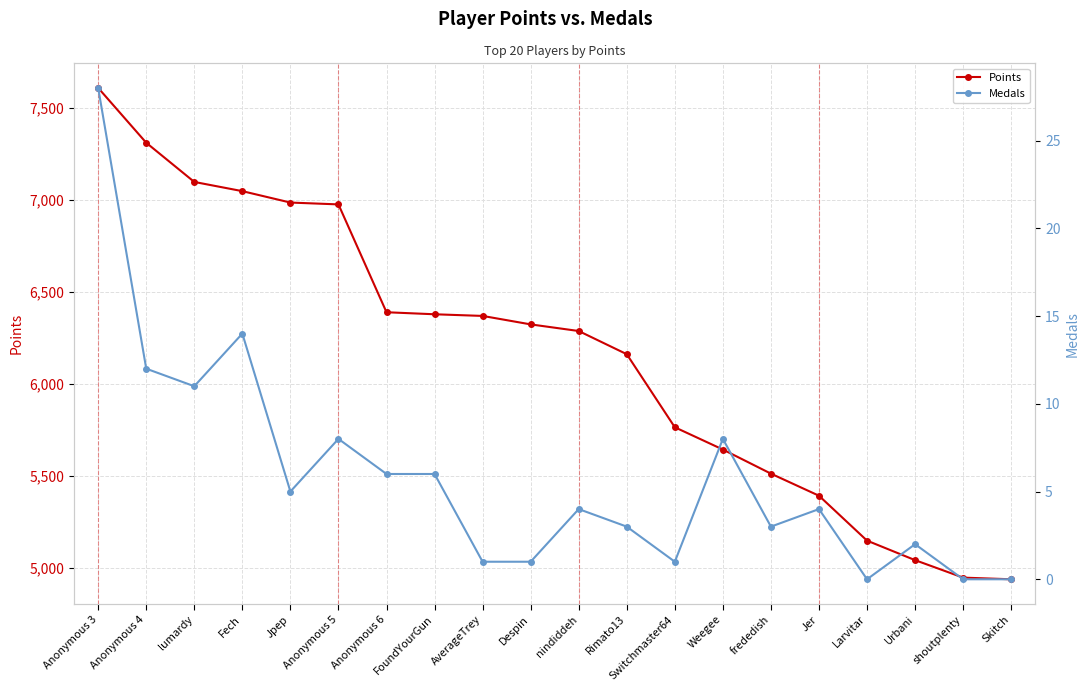

Reading right to left, list all the values displayed in this chart.

Points: 4938	4947	5042	5148	5392	5512	5643	5764	6161	6287	6323	6369	6378	6389	6975	6985	7047	7097	7310	7608
Medals: 0	0	2	0	4	3	8	1	3	4	1	1	6	6	8	5	14	11	12	28